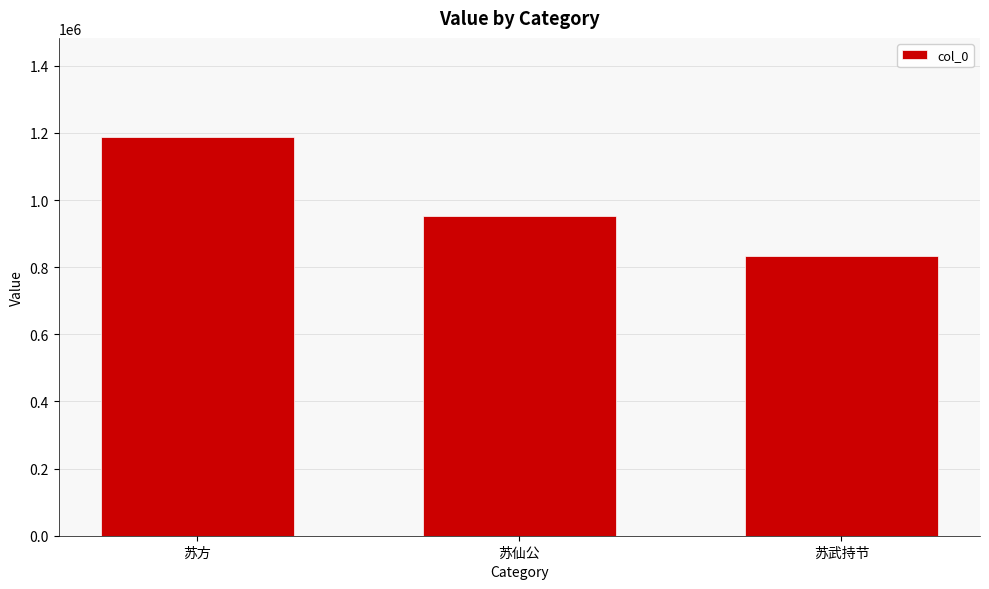

What is the maximum value shown in the chart?

1186681